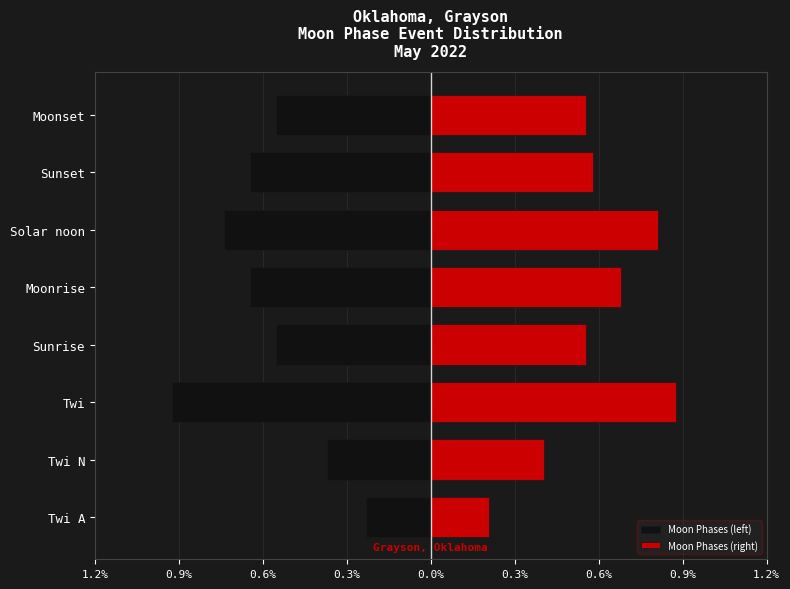

Which series has the largest range (max minus min)?

Moon Phases (left)